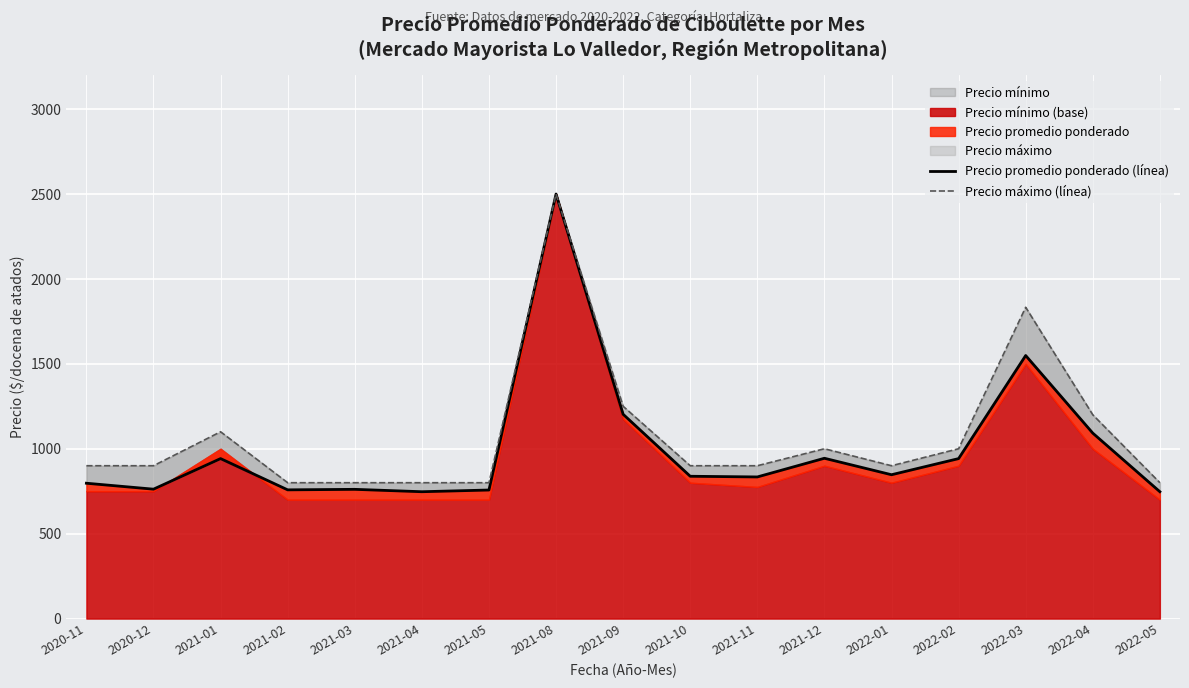

True or false: Precio promedio ponderado (línea) and Precio máximo (línea) cross at least once.

False